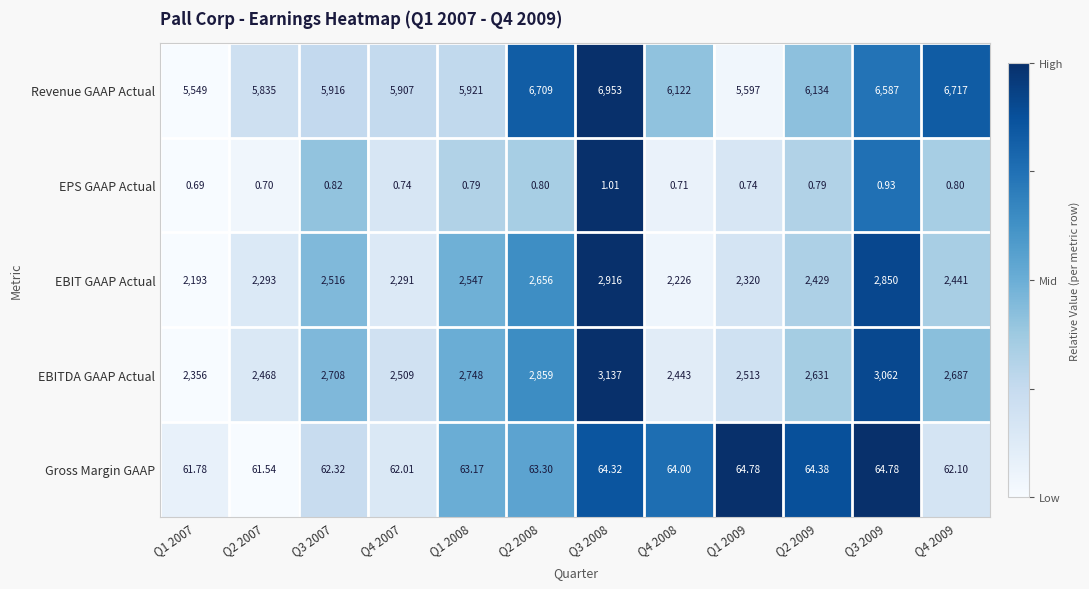

Which series has the largest range (max minus min)?

Revenue GAAP Actual